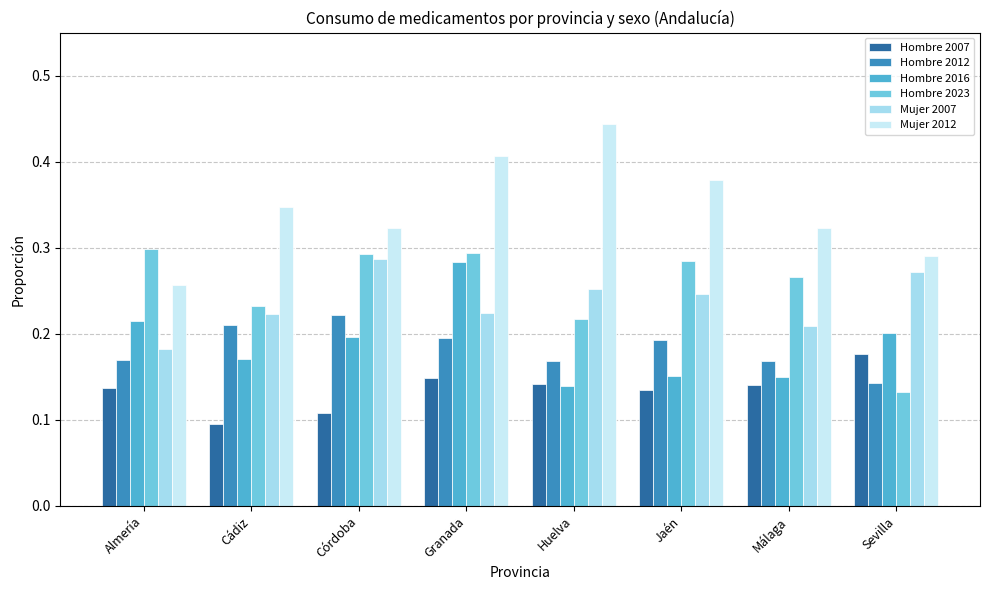

What is the total value across all series at Sevilla?

1.2